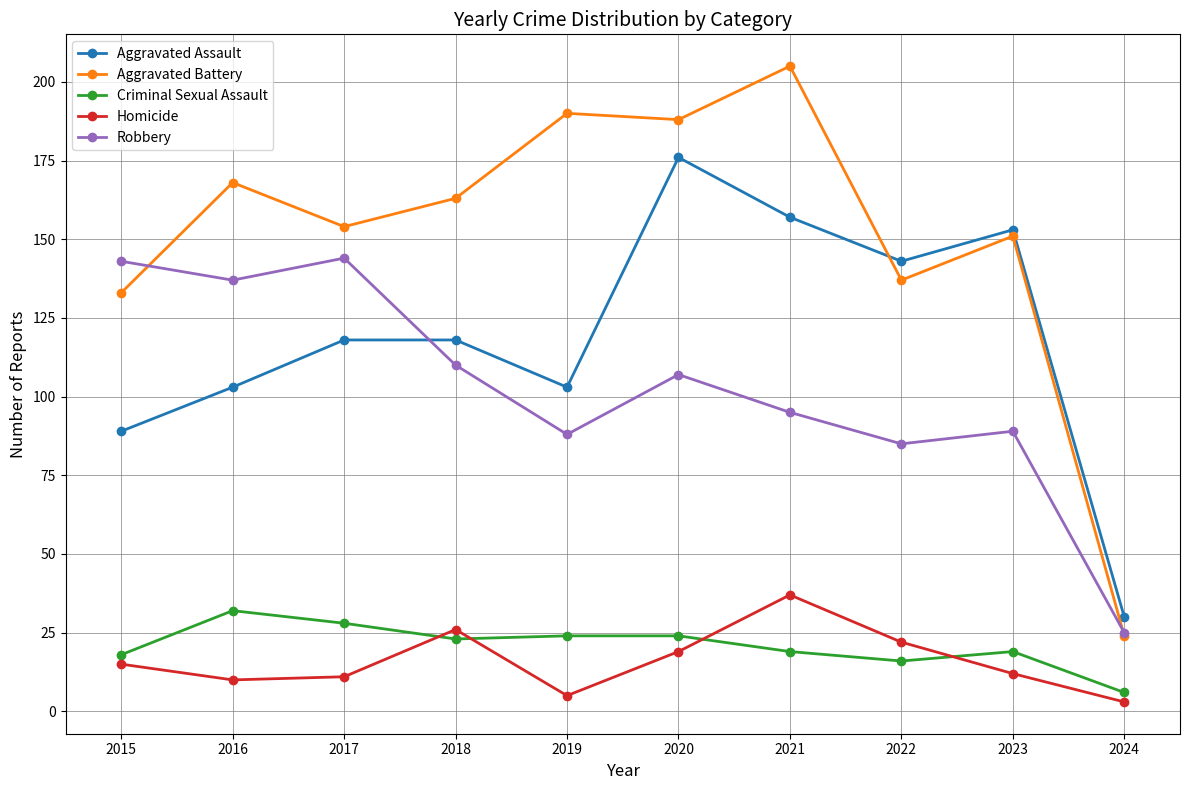

At which label does Criminal Sexual Assault first exceed 23?

2016